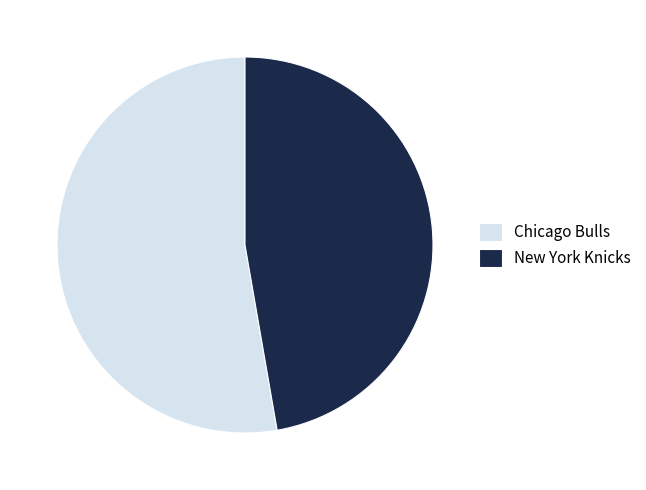

Is New York Knicks the majority of the pie?

No